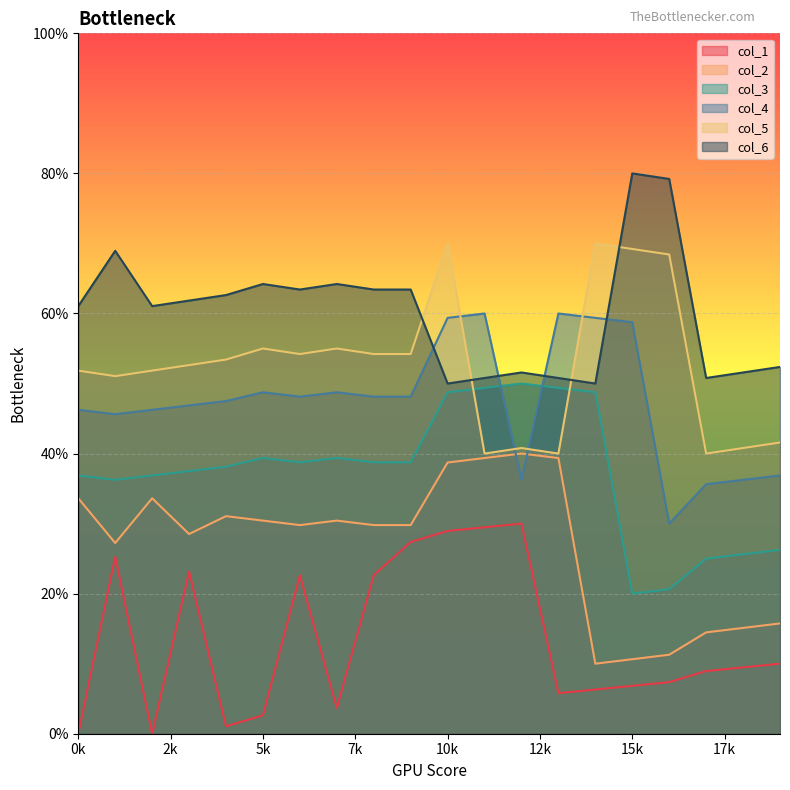

What is the difference between the maximum and minimum values in the col_1 series?

30.0